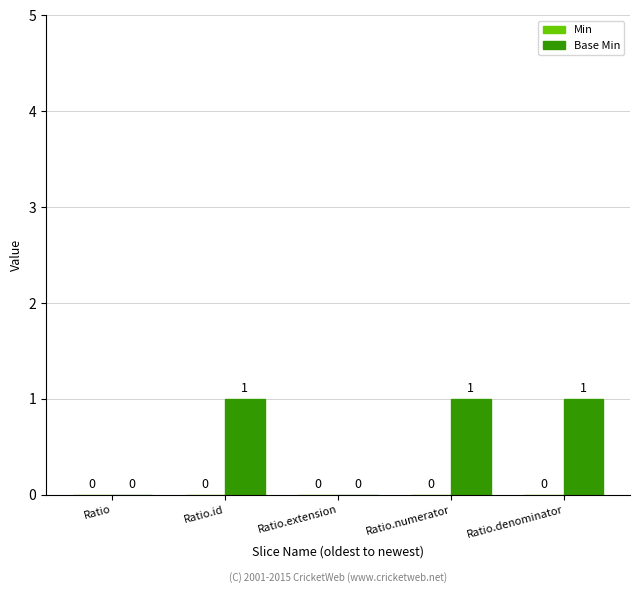

Which has a higher value, Ratio or Ratio.id?

Ratio.id